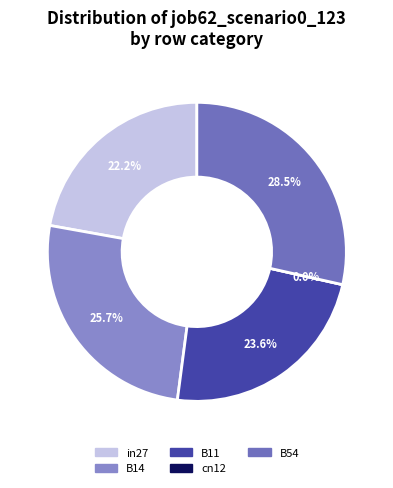

To the nearest percent, what portion does B11 represent?

24%